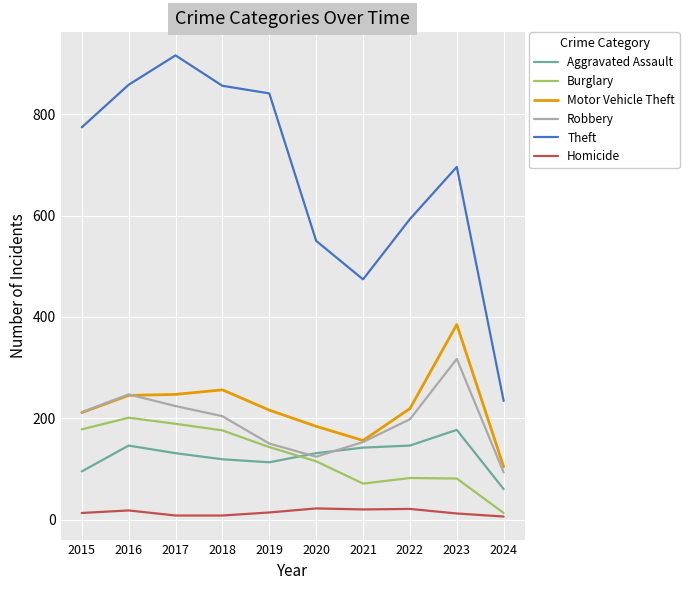

What is the difference between the second highest and minimum values in the Theft series?

624